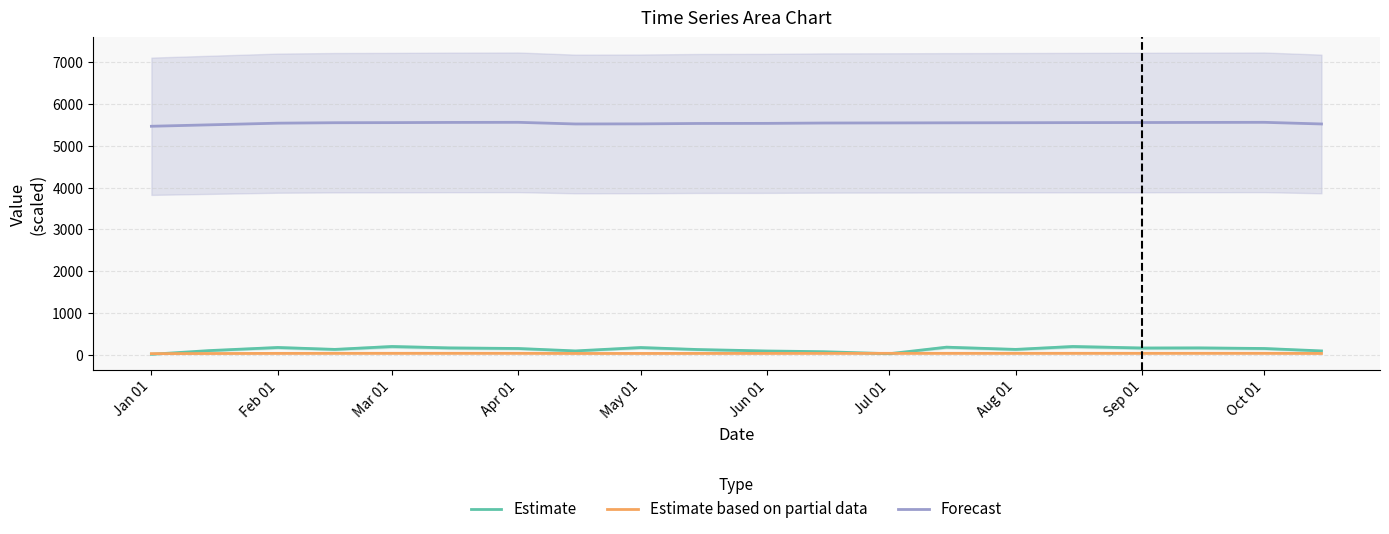

In Estimate, how many points are lower than both neighbors (excluding endpoints)?

5